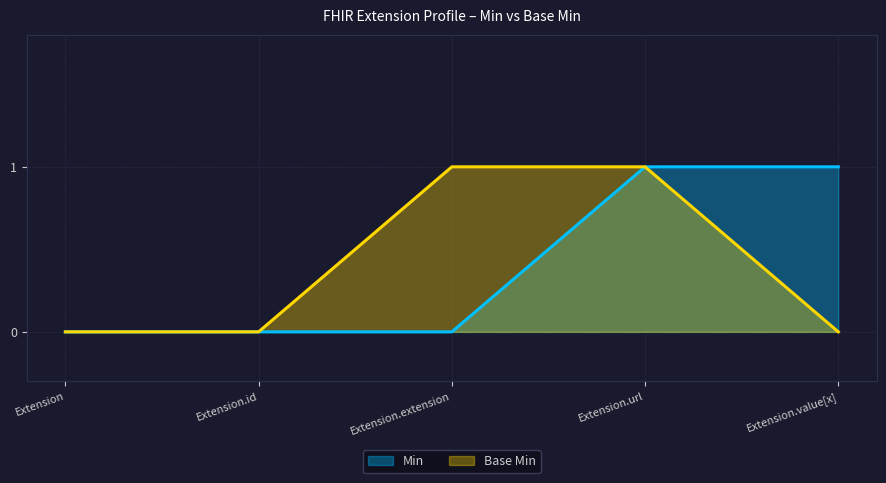

Between Extension.extension and Extension.url, which series saw the biggest shift?

Min